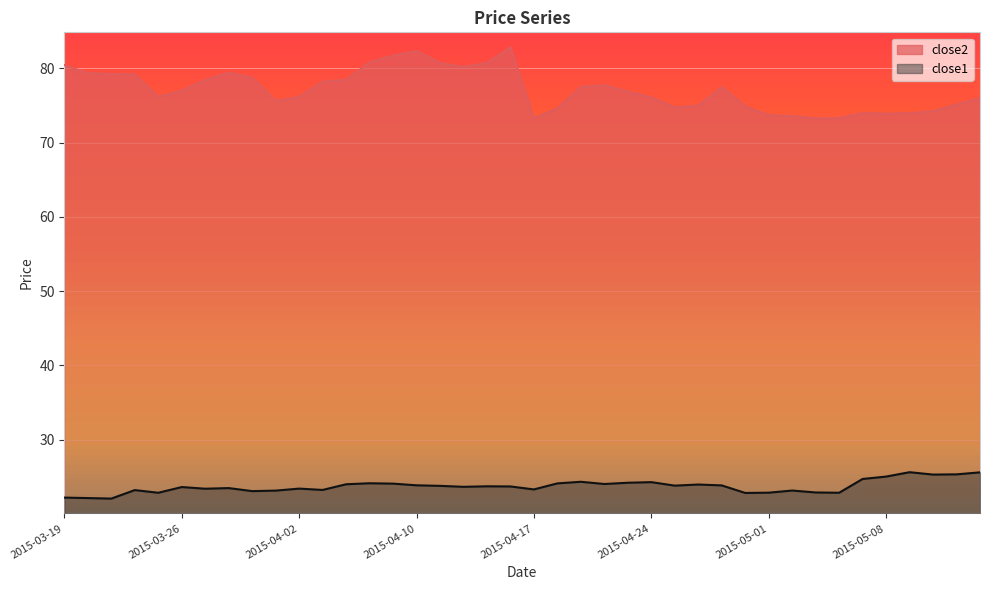

True or false: close2 has more than 0 interior local peaks.

True